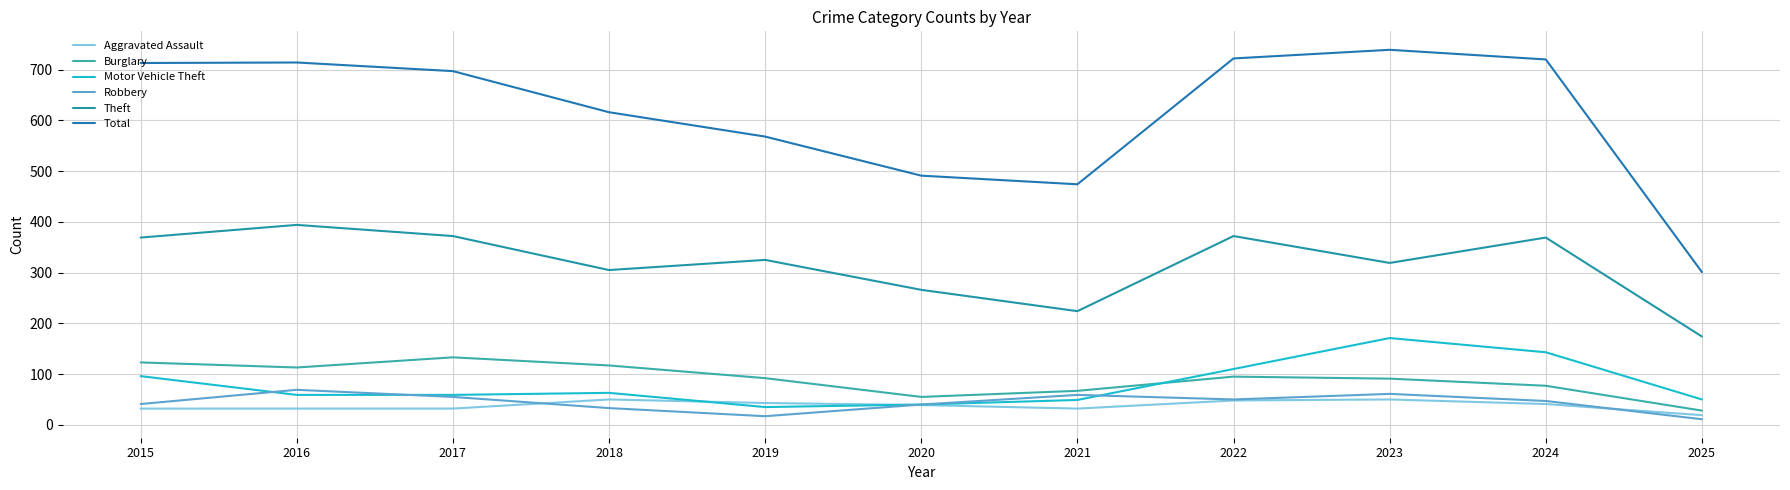

What is the greatest value displayed?

739